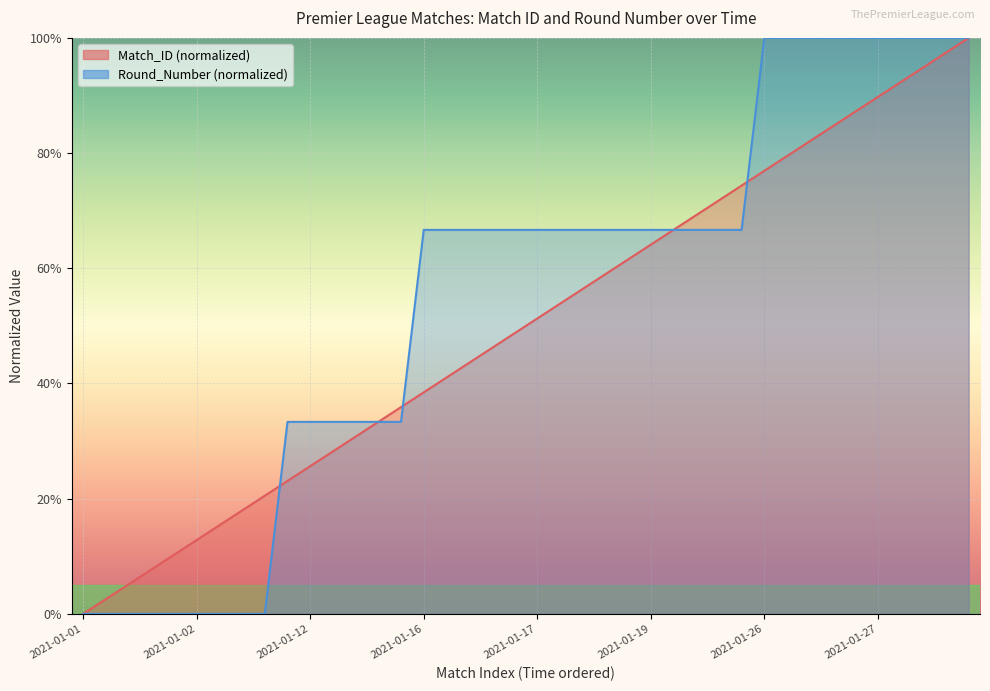

Which series has the largest range (max minus min)?

Match_ID